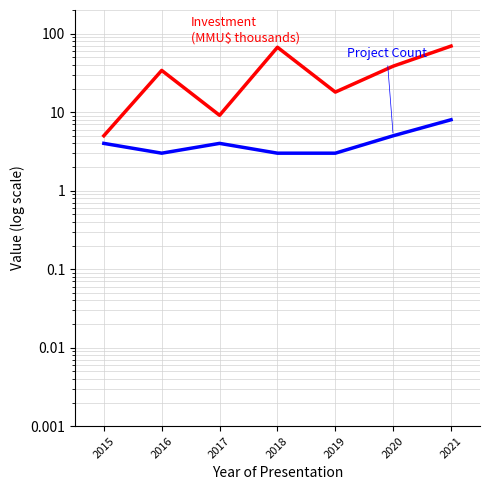

Is the value of Investment (MMU$)
(thousands) at 2016 greater than the value of Project Count at 2016?

Yes